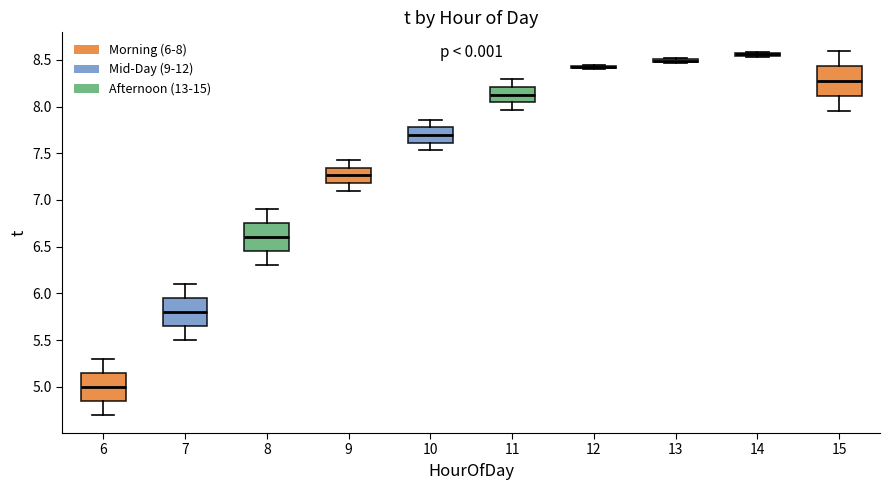

Reading left to right, read every box against the y-axis: the position of its median line, the range the box covers, and the ends of its whiskers. The values are not printed on the chart, so give them approximately, as read against the axis.

6: median 5.00, box 4.85 to 5.15, whiskers 4.70 to 5.30
7: median 5.80, box 5.65 to 5.95, whiskers 5.50 to 6.10
8: median 6.60, box 6.45 to 6.75, whiskers 6.30 to 6.90
9: median 7.25, box 7.20 to 7.35, whiskers 7.10 to 7.45
10: median 7.70, box 7.60 to 7.80, whiskers 7.55 to 7.85
11: median 8.15, box 8.05 to 8.20, whiskers 7.95 to 8.30
12: box collapsed to a line at 8.45, whiskers 8.40 to 8.45
13: box collapsed to a line at 8.50, whiskers 8.45 to 8.50
14: box collapsed to a line at 8.55, whiskers 8.55 to 8.60
15: median 8.30, box 8.10 to 8.45, whiskers 7.95 to 8.60